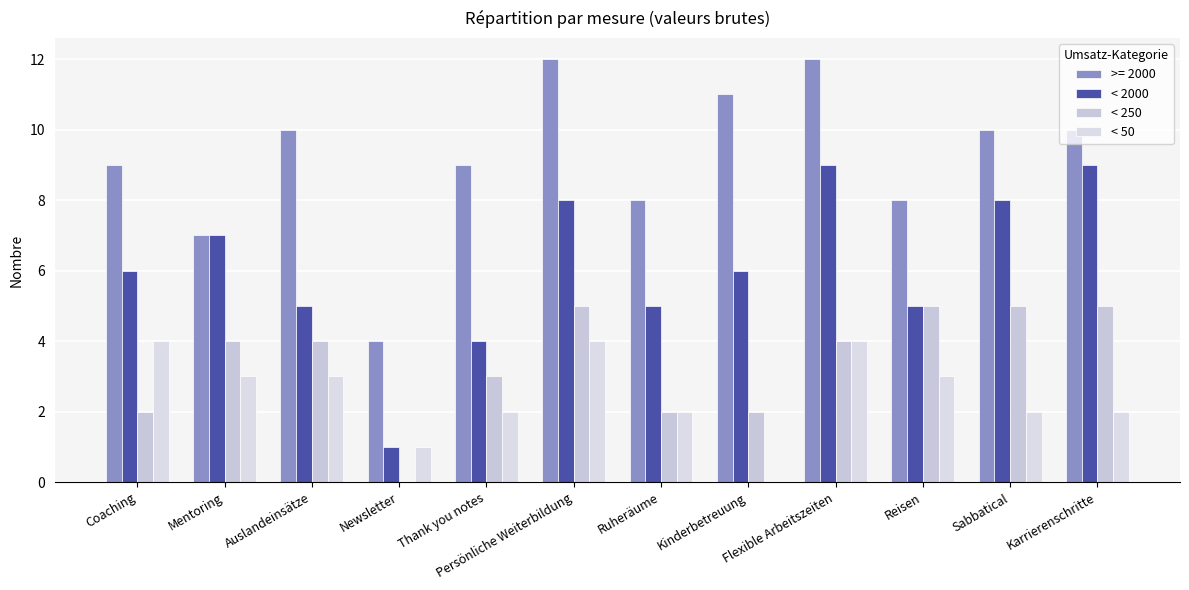

Where does the < 50 series first go above 3?

Coaching